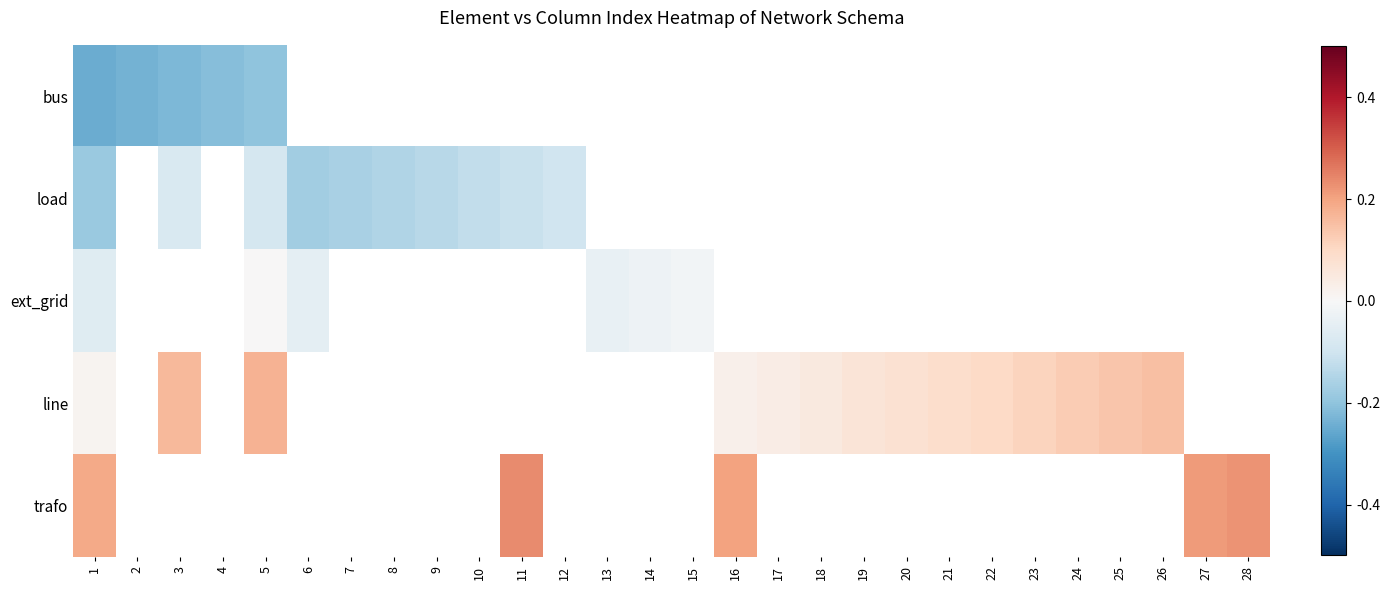

Where is load nearest to the value 0?

3